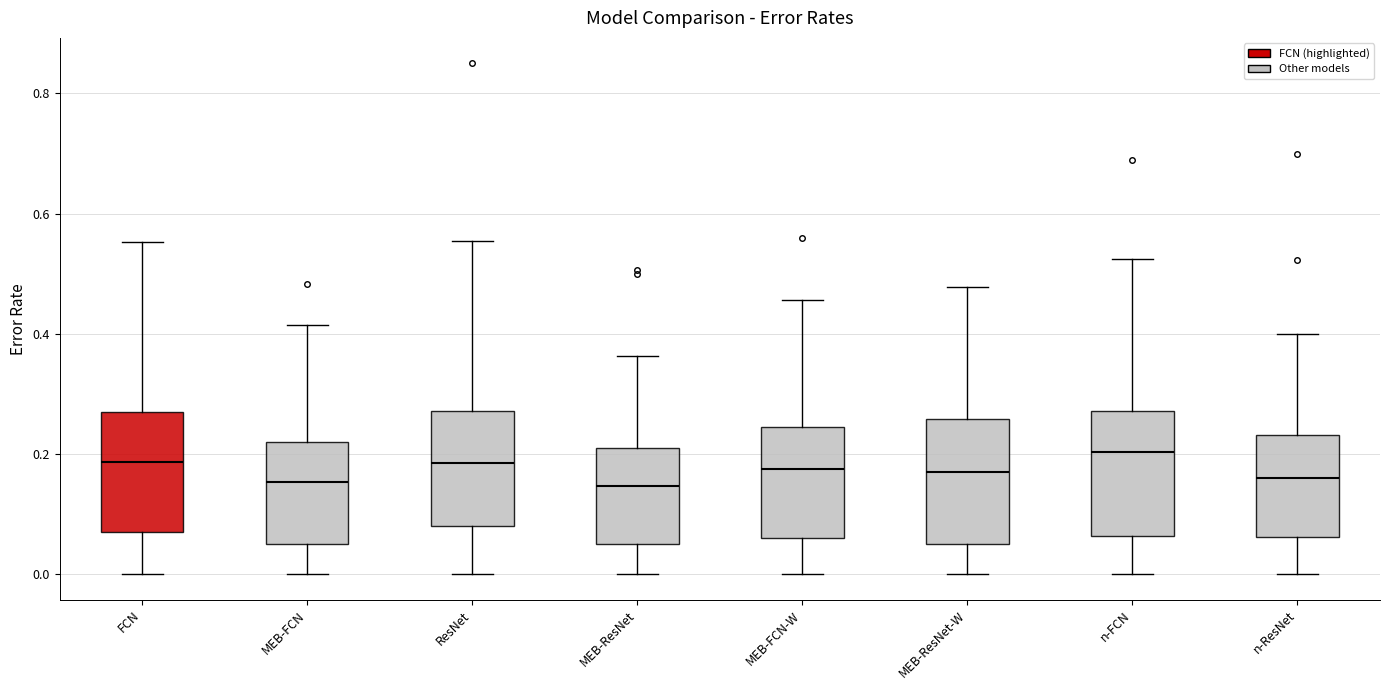

Where does the lower whisker of the box for ResNet end on the y-axis? The values are not printed on the chart, so give them approximately, as read against the axis.

0.00